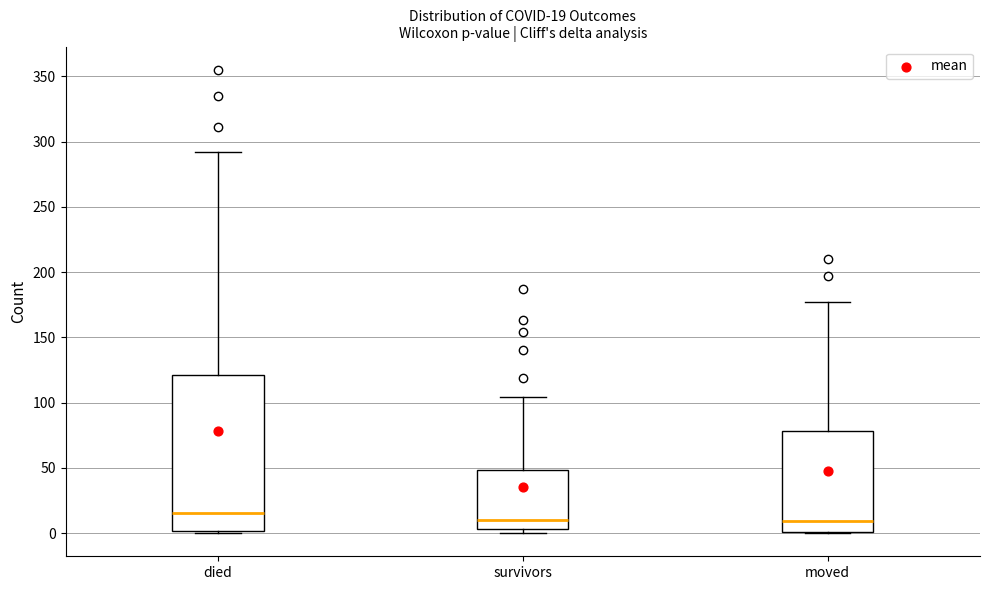

Which box is the tallest, from its lower edge to its upper edge?

died